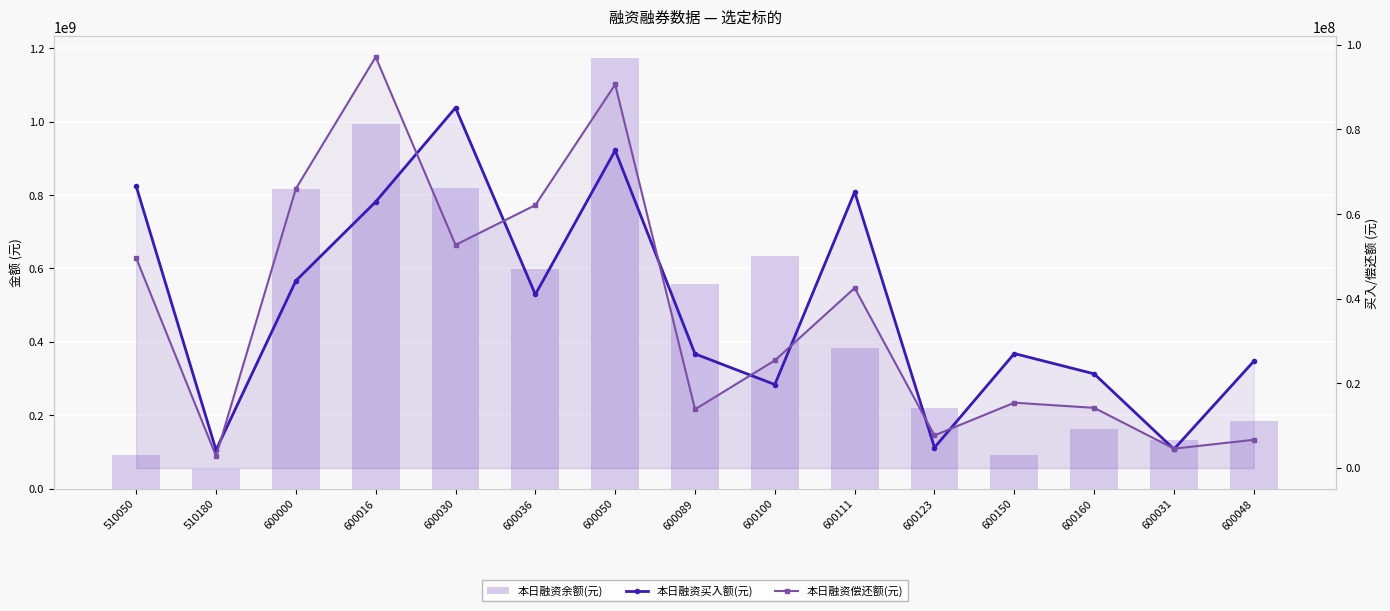

What are all the series names shown in the legend?

本日融资余额(元), 本日融资买入额(元), 本日融资偿还额(元)